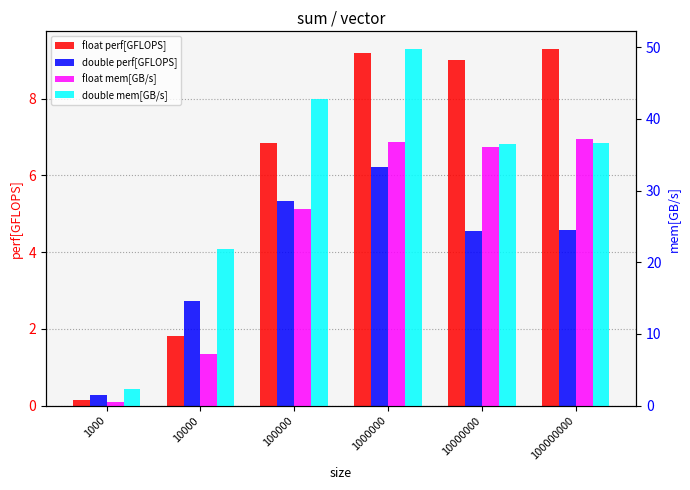

What is the value of the double mem[GB/s] bar at the 4th from the left?

49.7